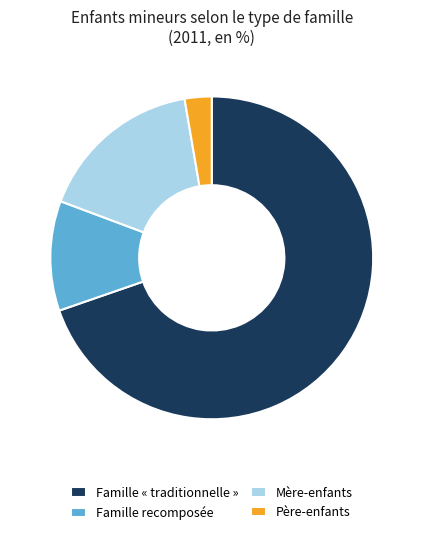

Rank the categories by value from lowest to highest.

Père-enfants, Famille recomposée, Mère-enfants, Famille « traditionnelle »